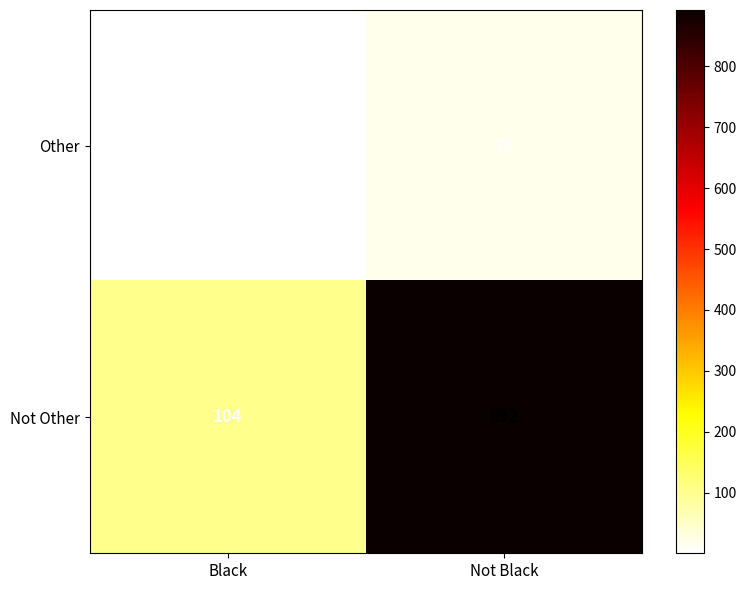

Between Black and Not Black, which series saw the biggest shift?

Not Other